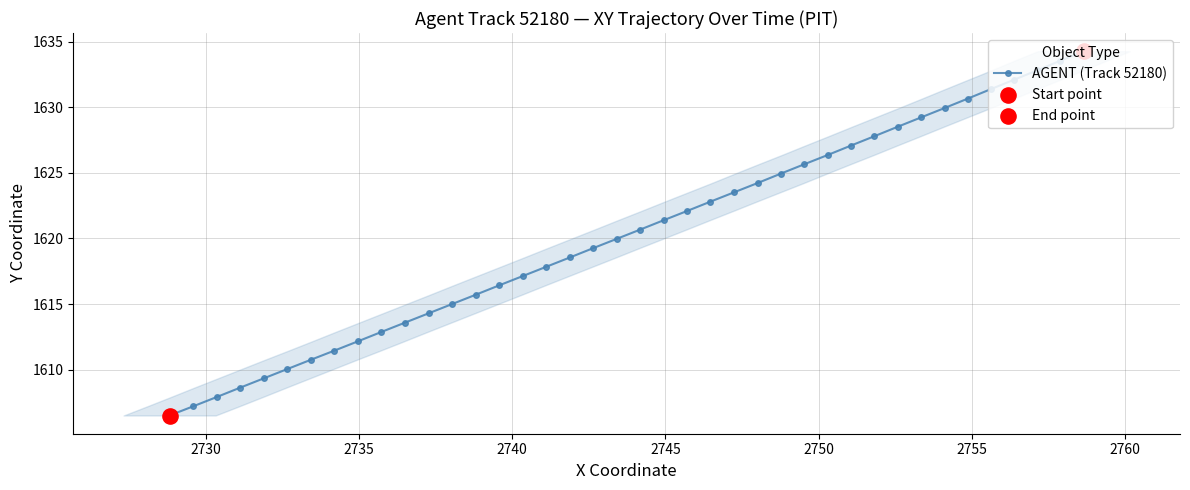

What is the difference between the second highest and minimum values?

27.1